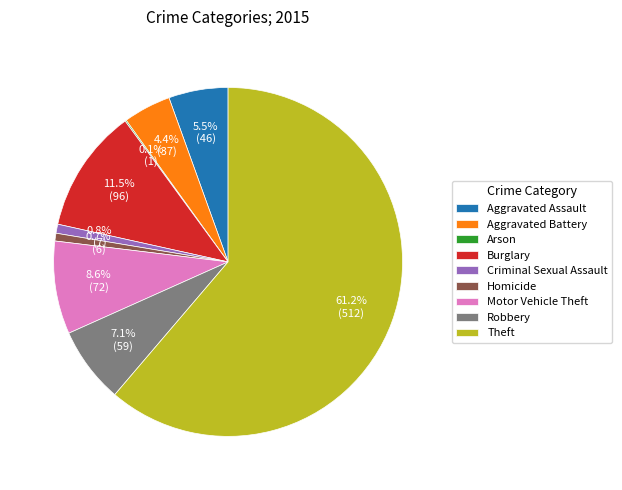

True or false: Burglary accounts for 26% of the total.

False